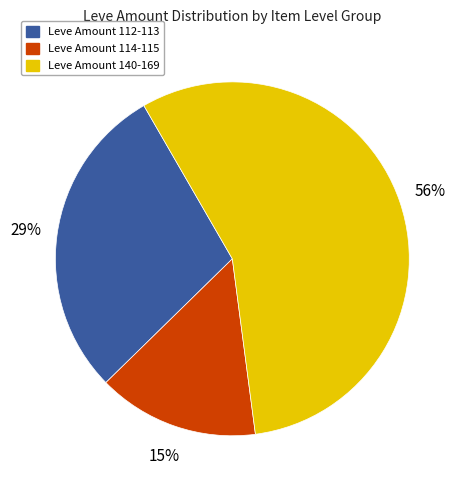

Count the number of slices in the pie.

3